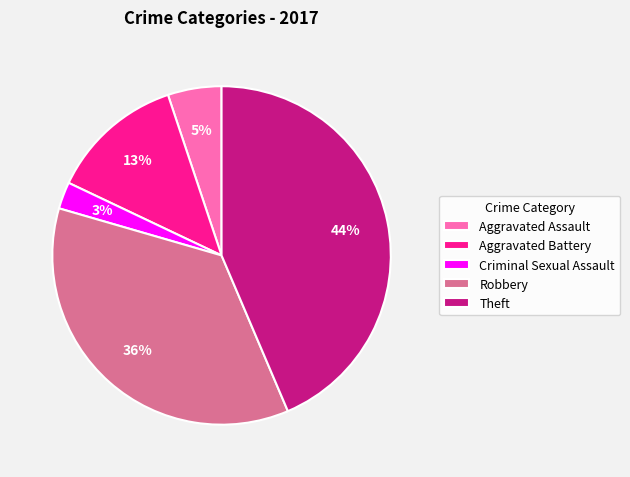

Count the number of slices in the pie.

5